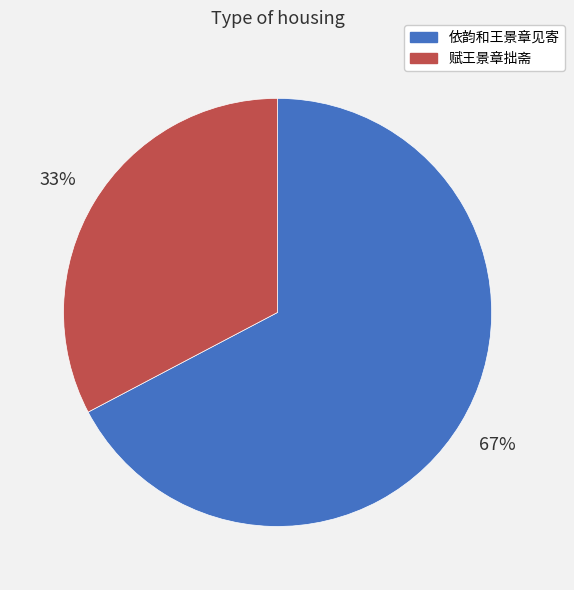

What percentage is the 依韵和王景章见寄 slice, to the nearest percent?

67%